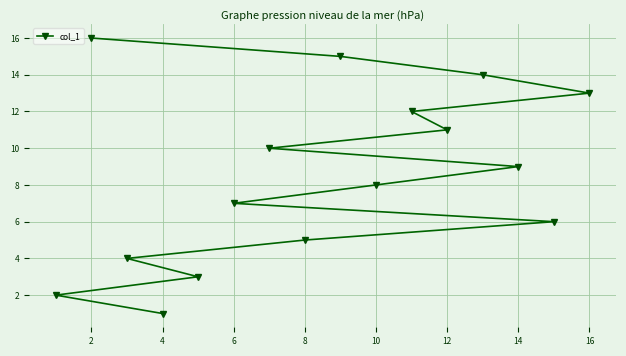

What is the greatest value displayed?

16